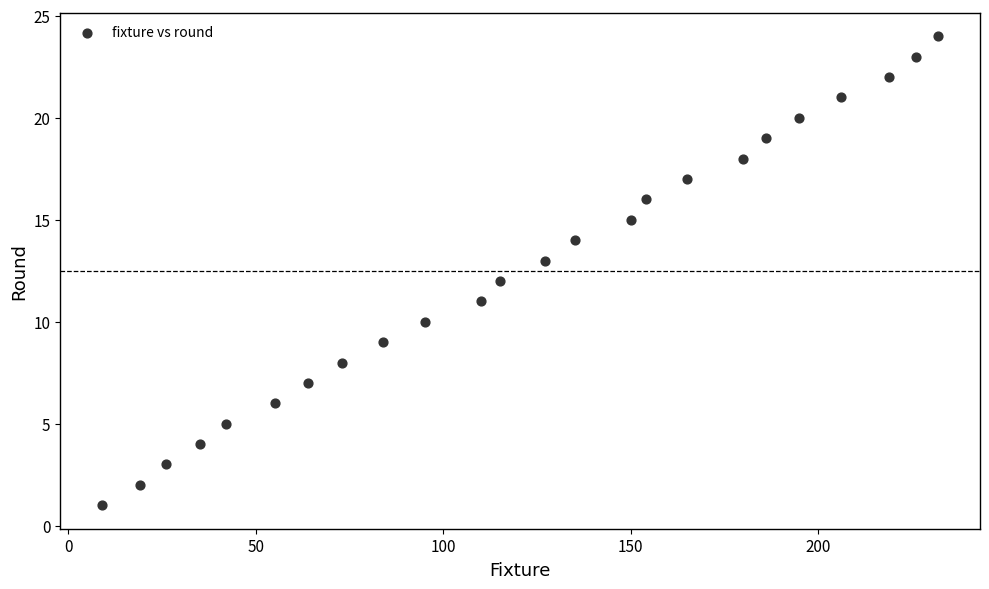

What is the range of Y values (max minus min)?

23